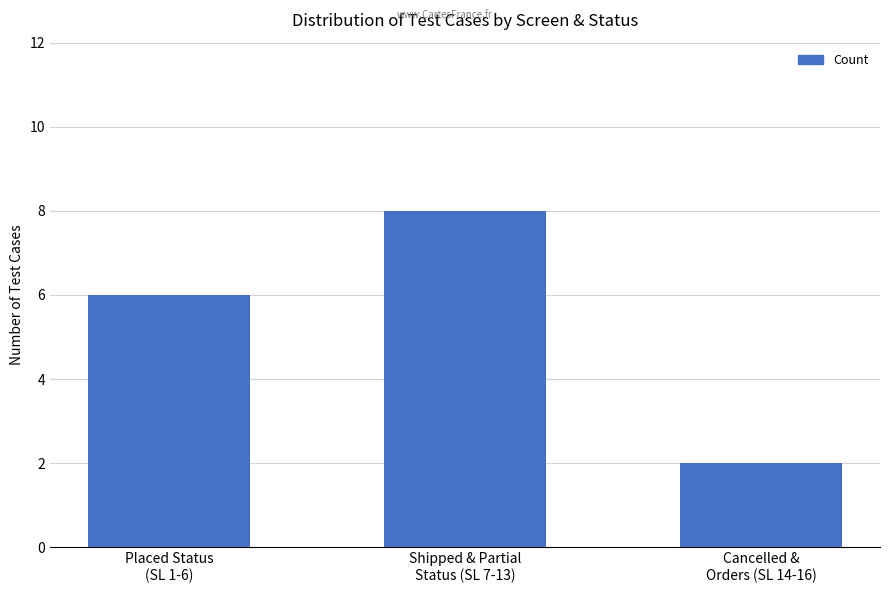

What is the label of the 3rd bar from the left?

Cancelled &
Orders (SL 14-16)